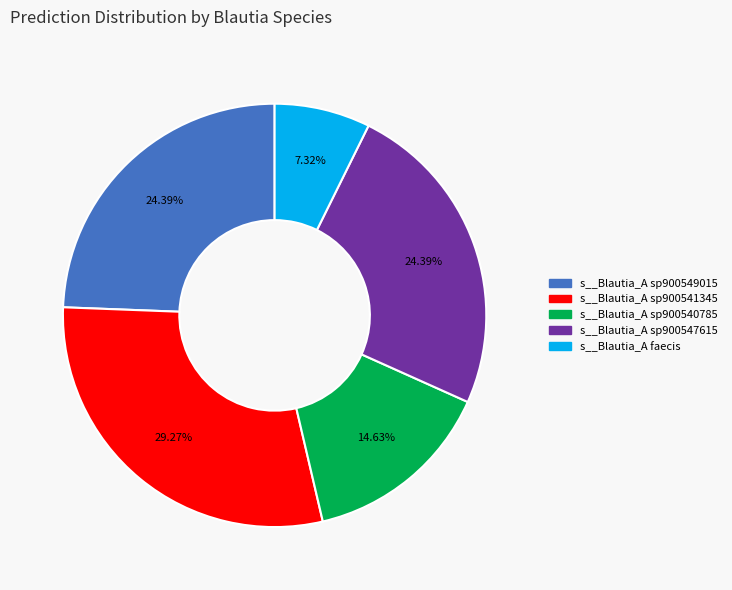

Which slice is the largest?

s__Blautia_A sp900541345